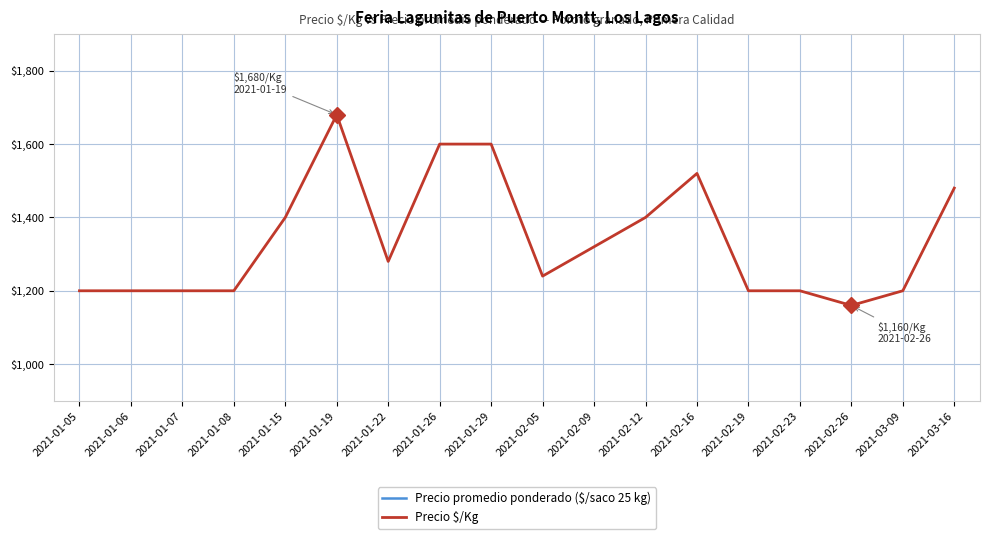

Where is the first local minimum for Precio $/Kg?

2021-01-22